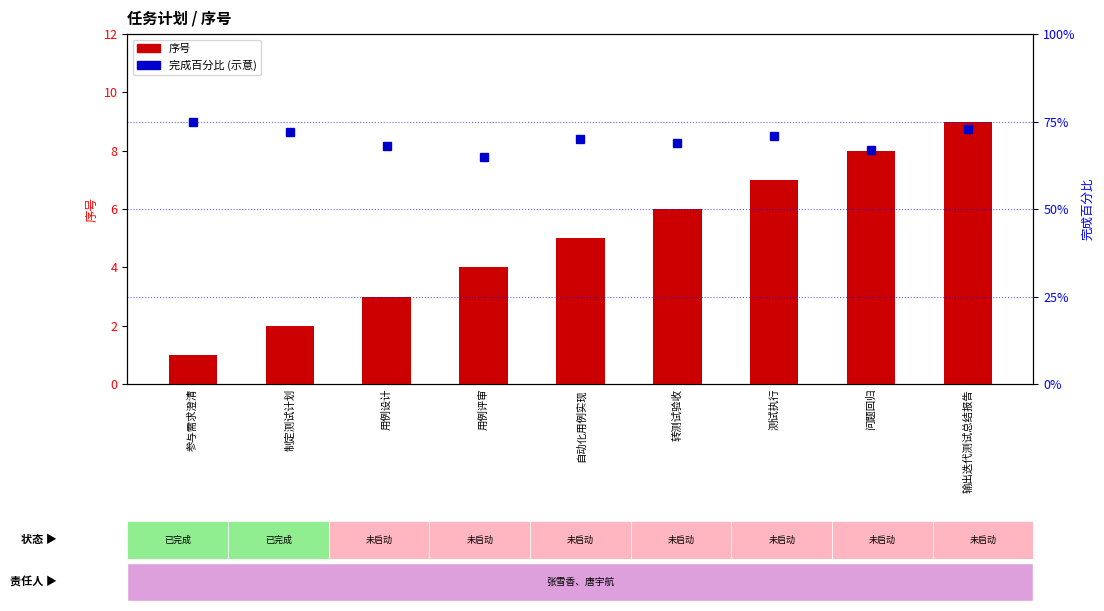

What is the total value across all series at 输出迭代测试总结报告?

82